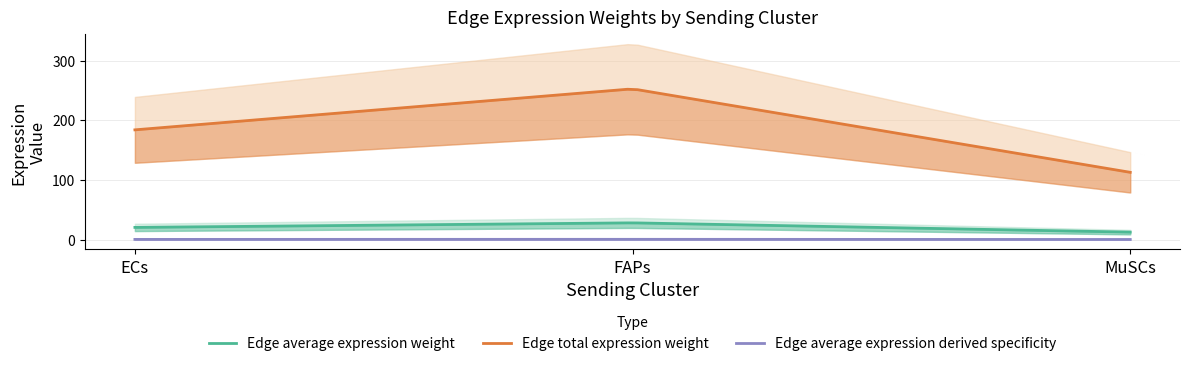

True or false: Receptor average expression value has more than 0 interior local peaks.

True